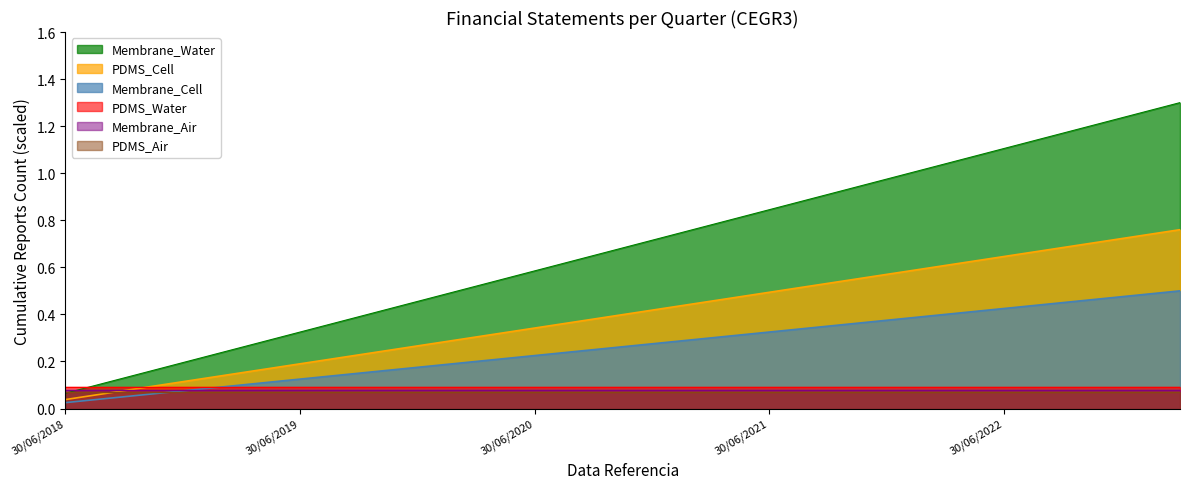

True or false: there are more than 1 points higher than both neighbors.

False